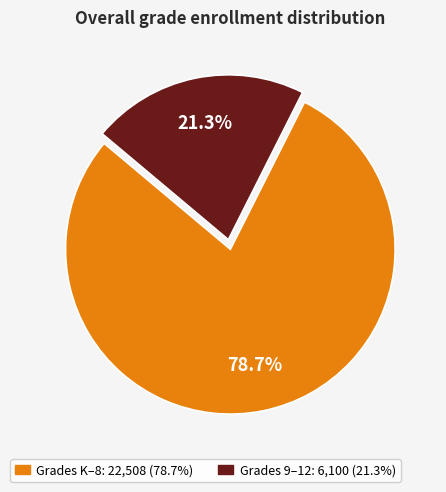

Is there any slice that represents more than half of the pie?

Yes